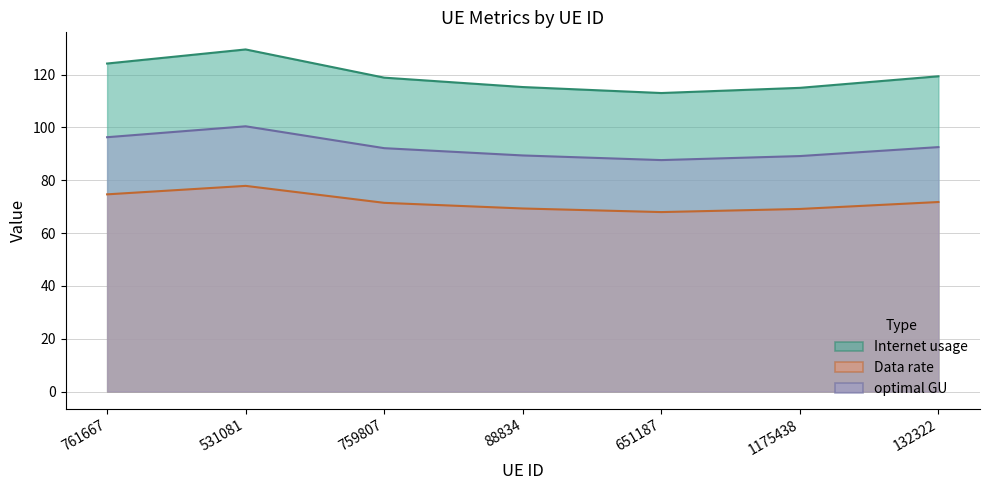

What is the highest value of the Data rate series?

77.9